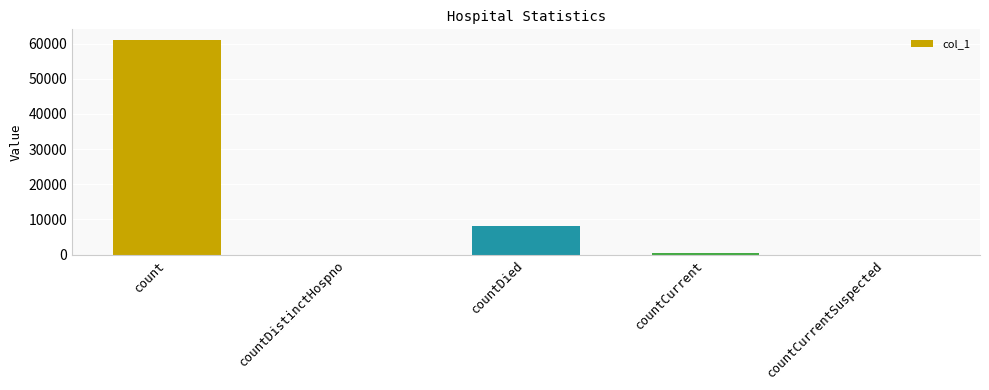

What is the ratio of the value at count to the value at countDied?

7.6